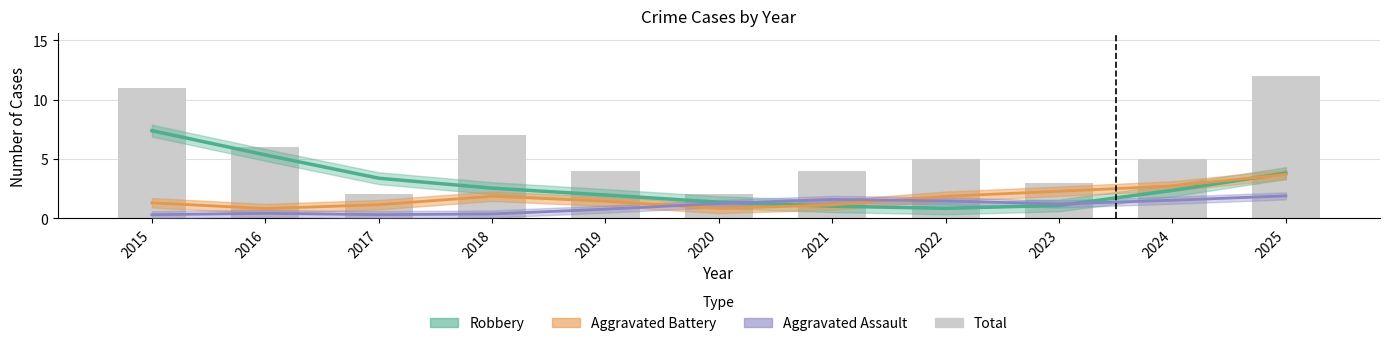

Is it true that Aggravated Assault equals 0.8 at 2019?

True